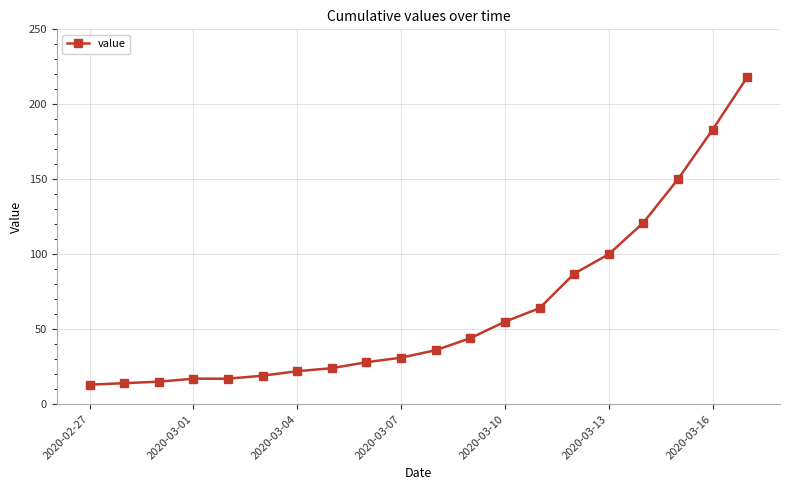

What is the minimum value shown in the chart?

13